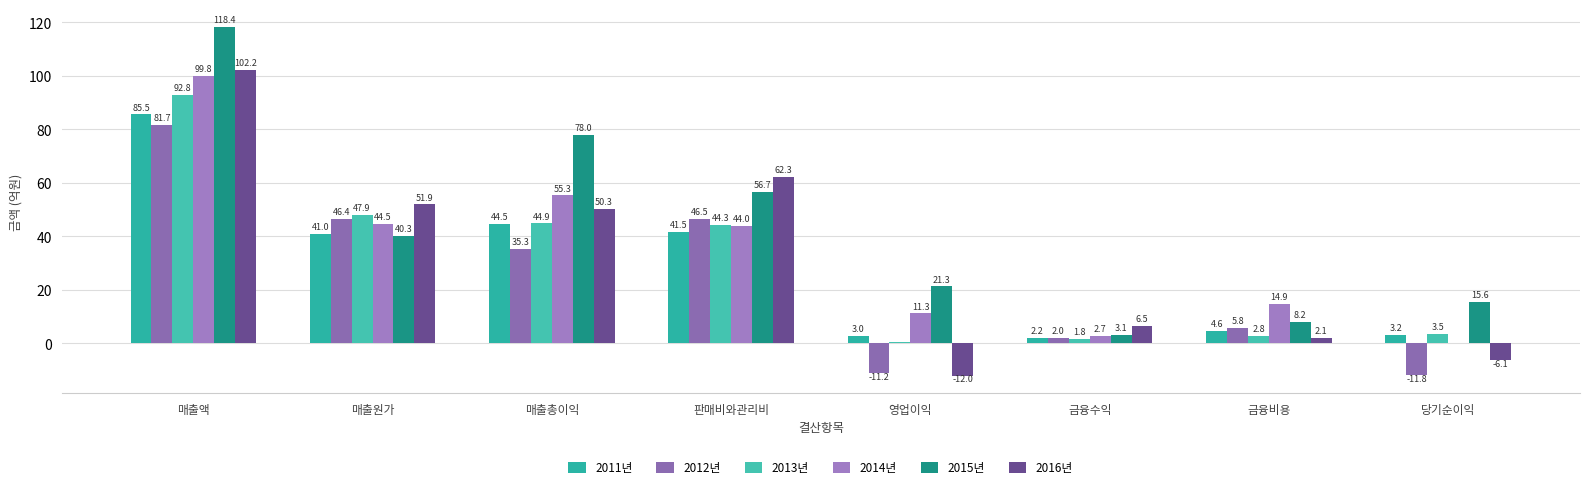

At how many categories does at least one series exceed 3?

8